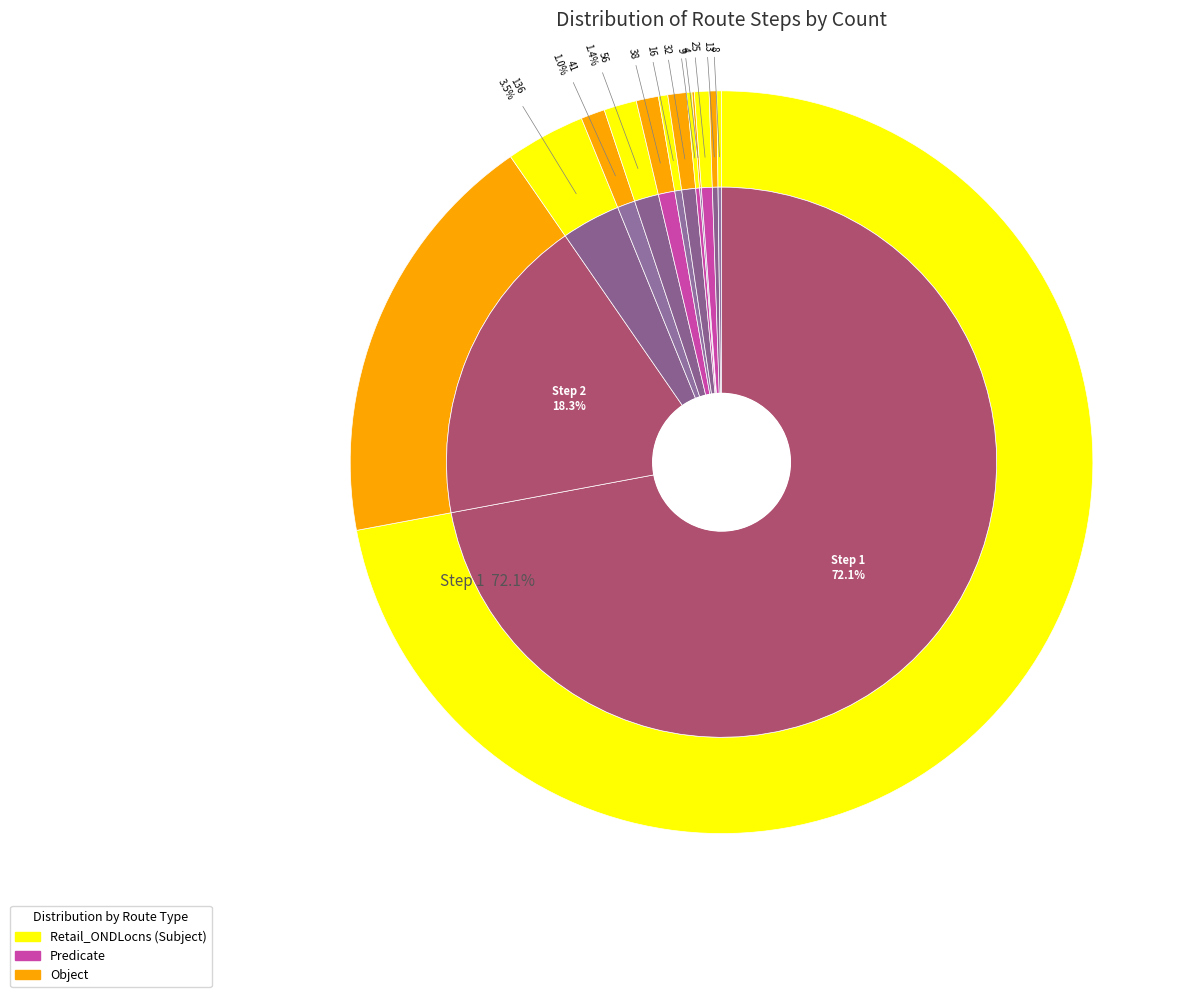

The Step 2 slice represents 18% of the pie. True or false?

True